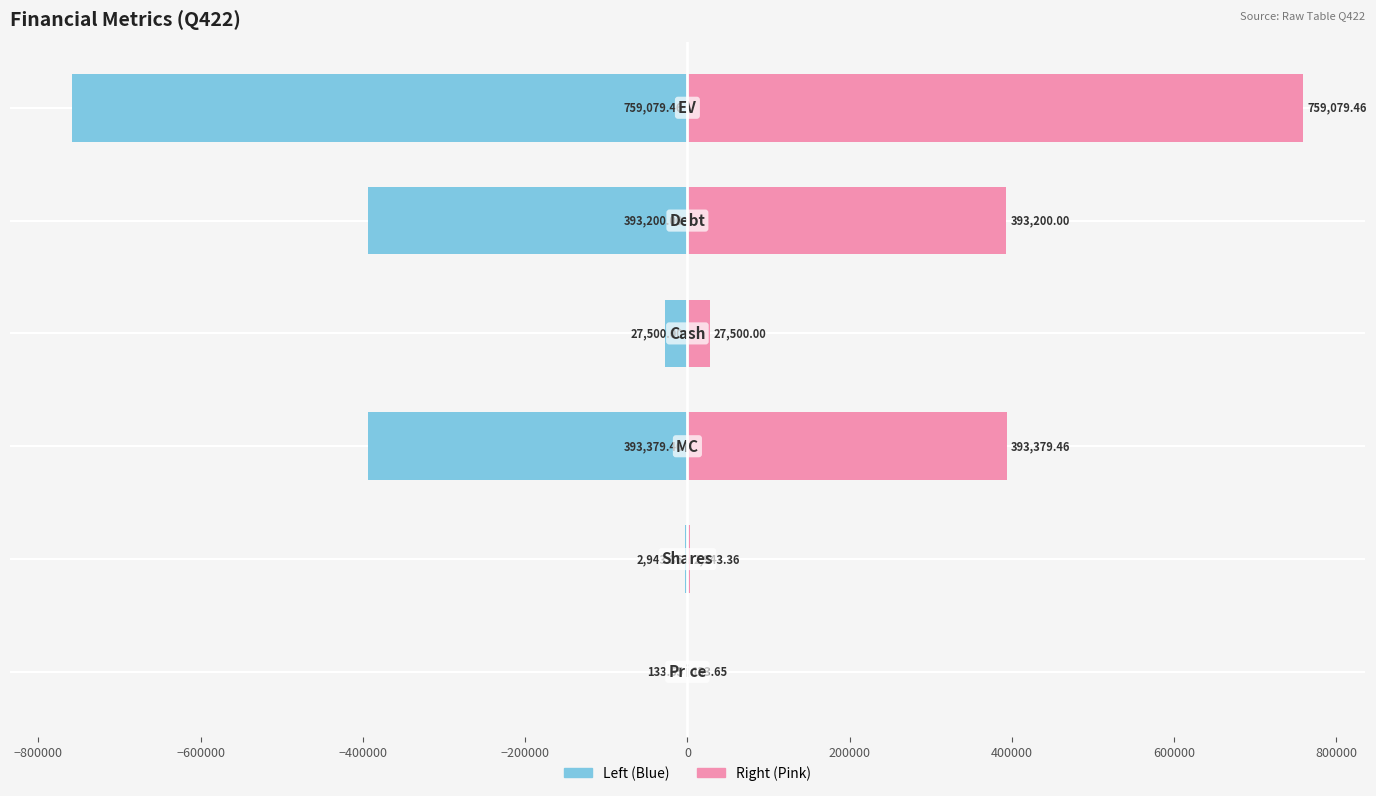

What is the value of the Value (left) bar at the 5th from the left?

-393200.0